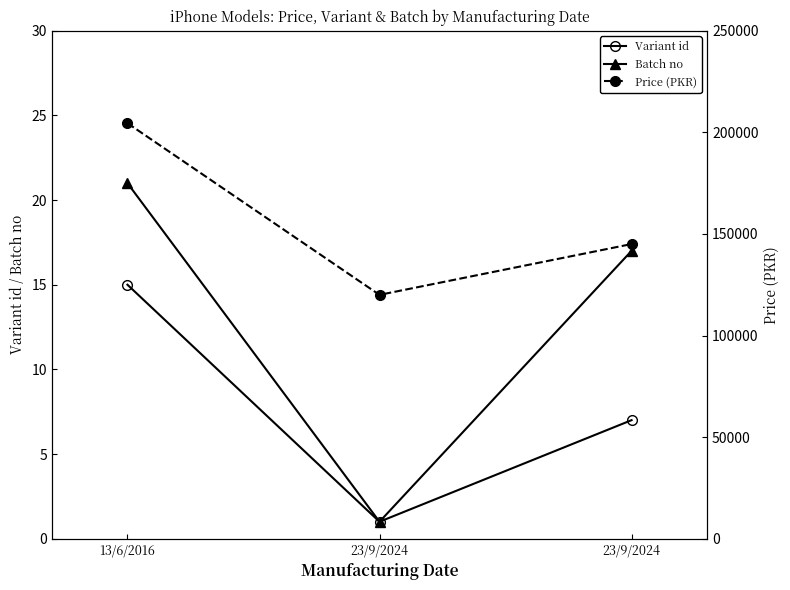

At which label is Variant id closest to 8?

23/9/2024